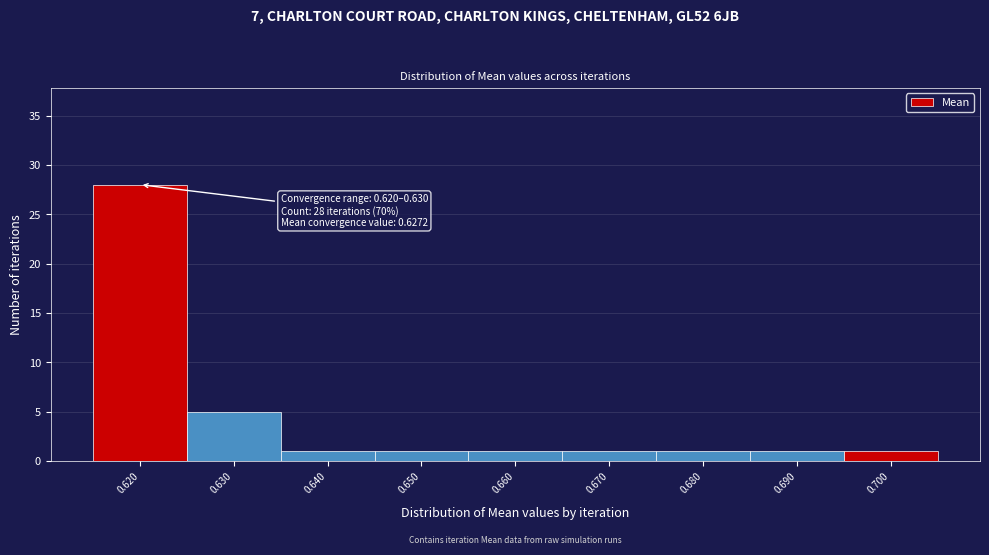

Reading right to left, transcribe all the data shown in this chart.

0.700=1	0.690=1	0.680=1	0.670=1	0.660=1	0.650=1	0.640=1	0.630=5	0.620=28